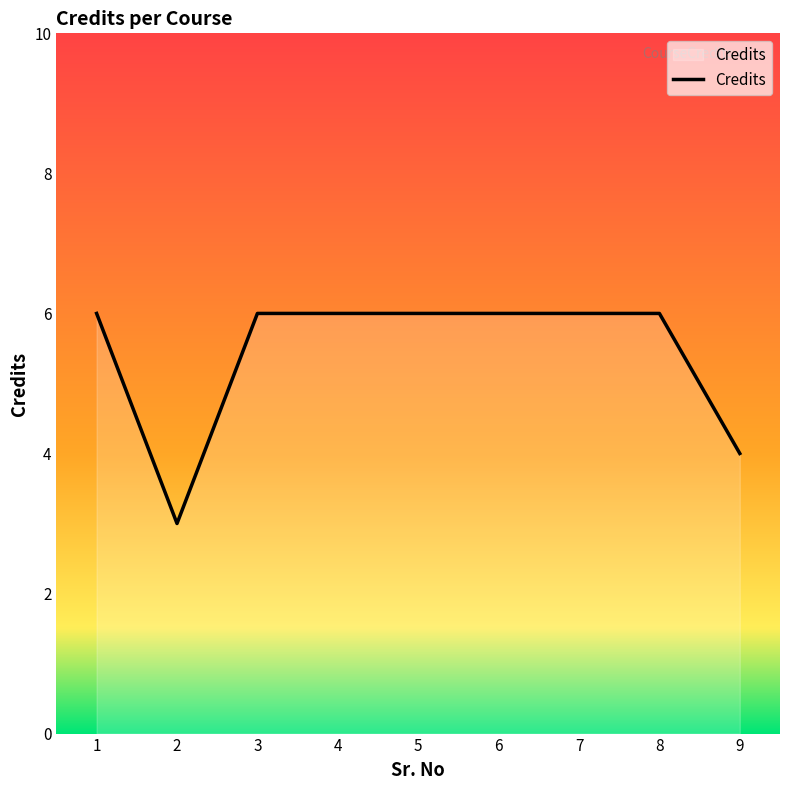

Approximately how many times larger is the value at 5 compared to 9?

1.5